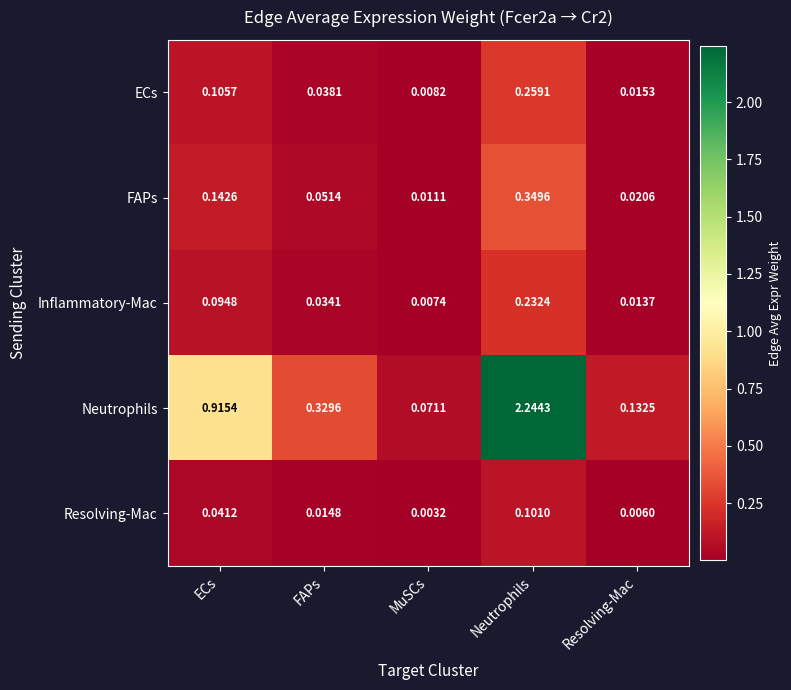

Rank the series at ECs from highest to lowest value.

Neutrophils, FAPs, ECs, Inflammatory-Mac, Resolving-Mac